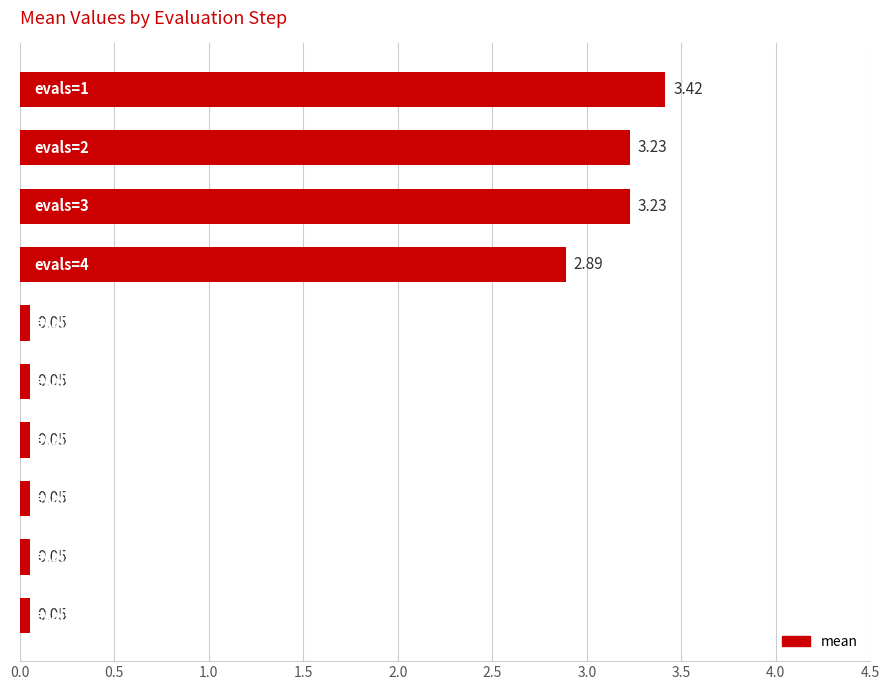

What is the difference between the maximum and minimum values?

3.4